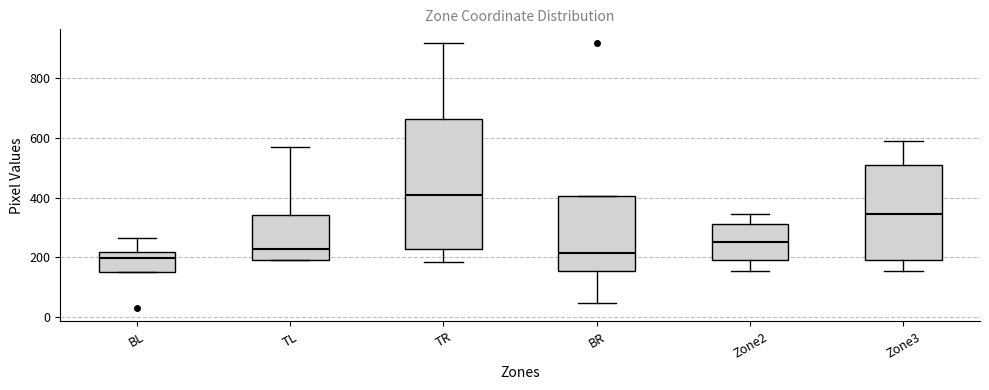

Which box's median line is the highest?

TR